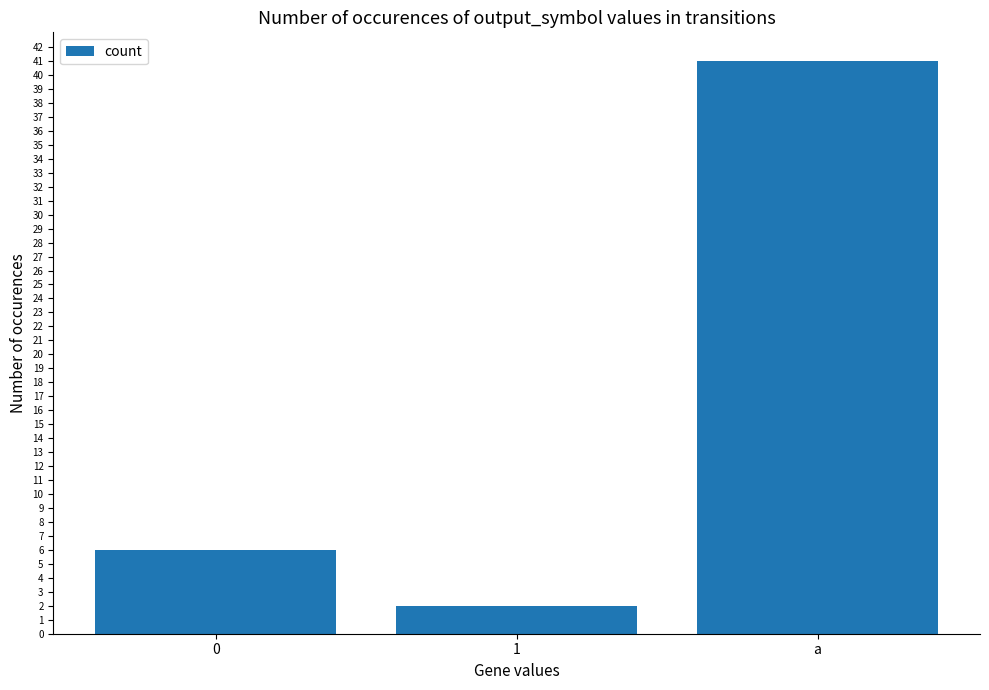

Are the bars grouped side by side (vs. stacked)?

No